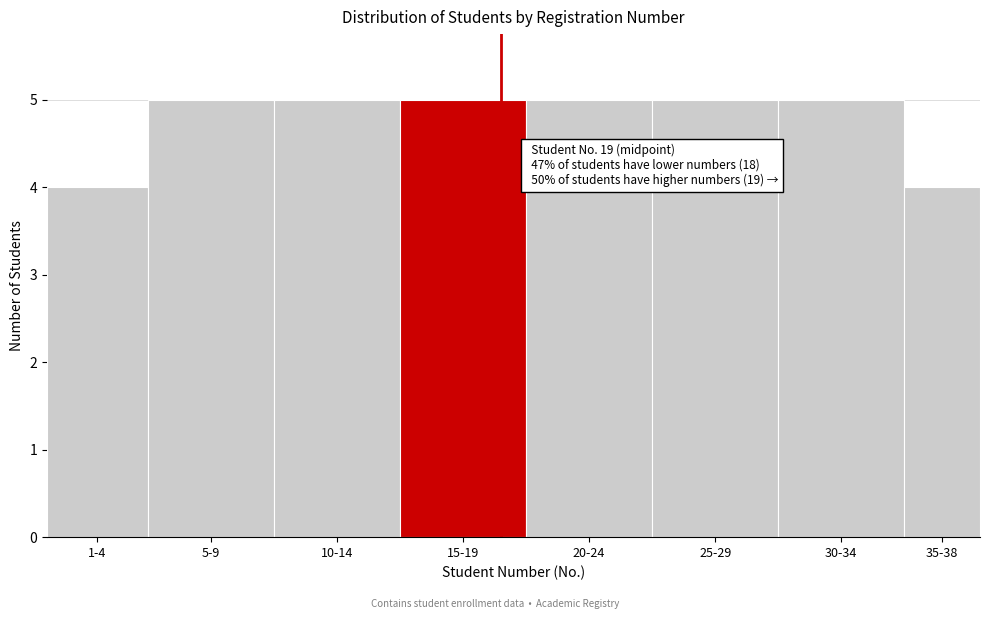

Reading right to left, what are all the values shown in this chart?

4	5	5	5	5	5	5	4